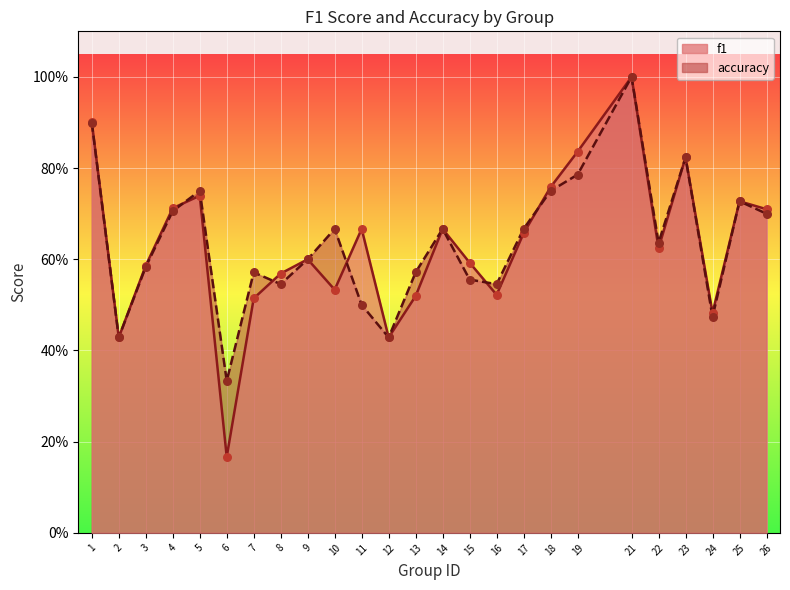

At which category is the sum across all series the highest?

21